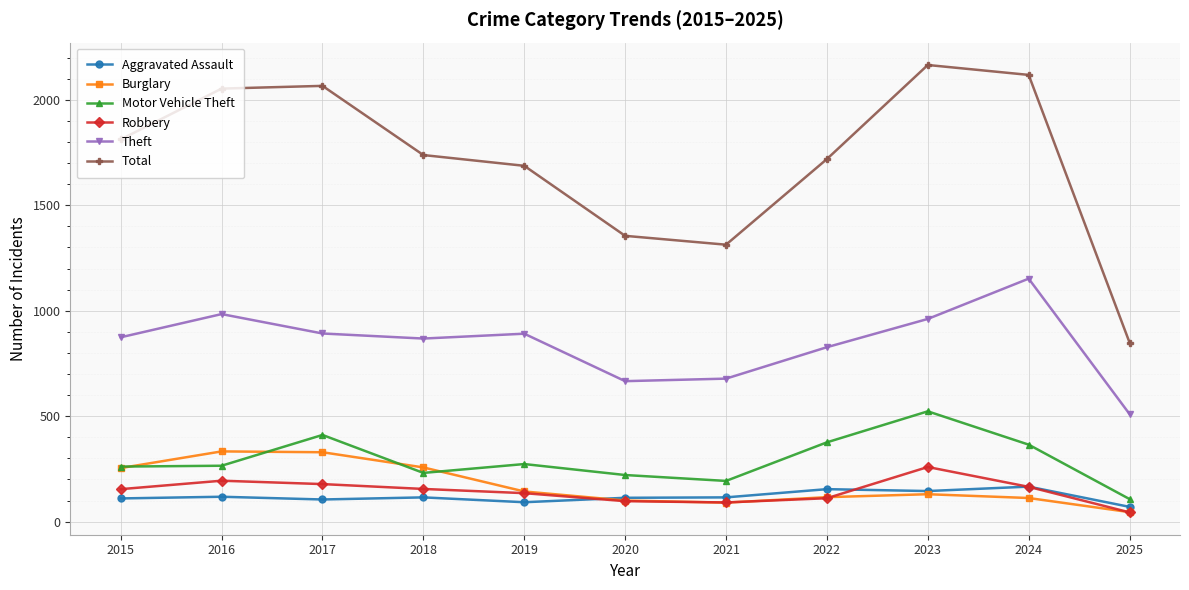

What is the minimum value shown in the chart?

44